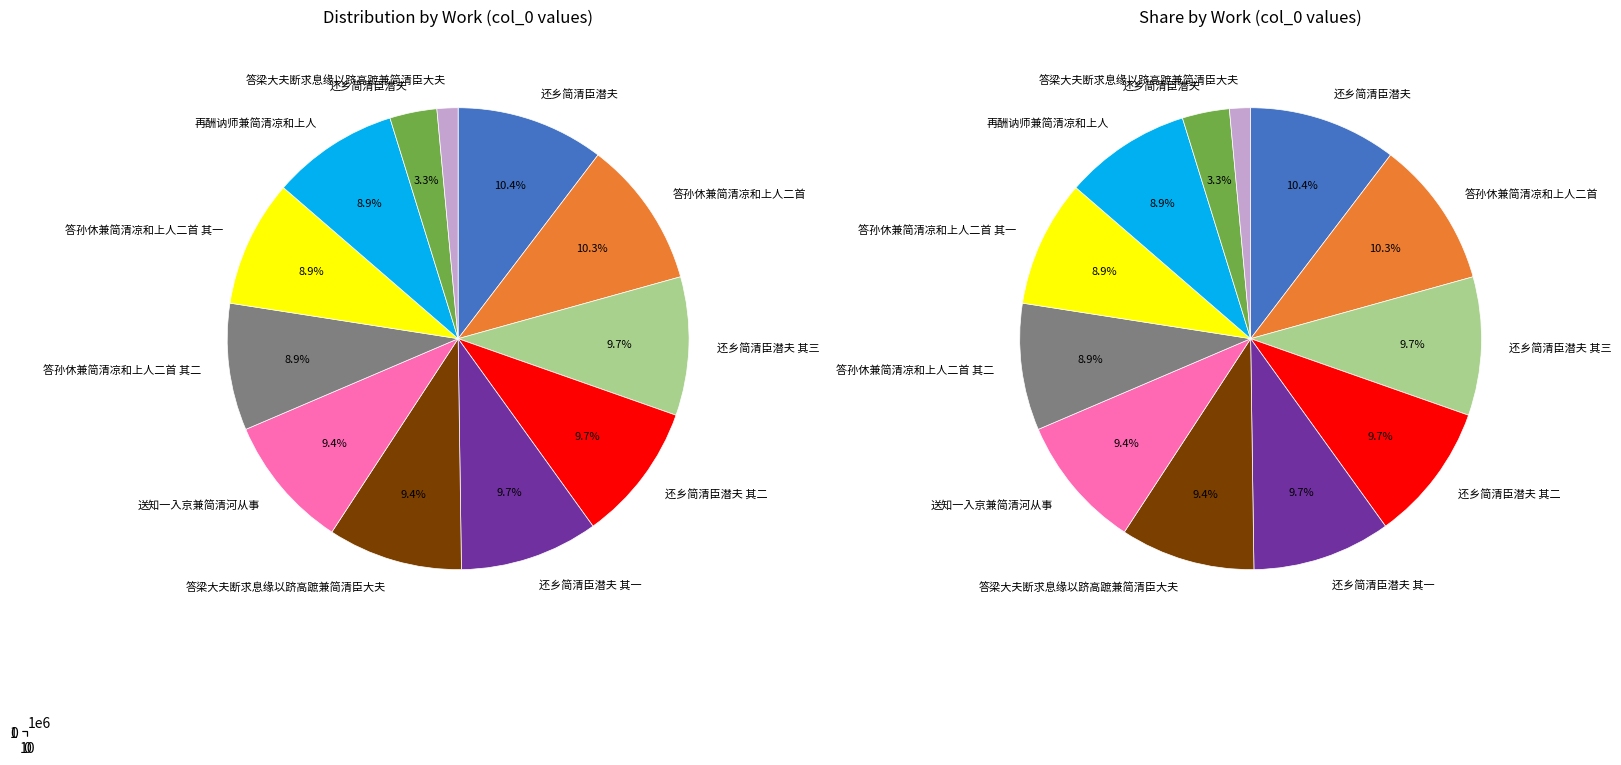

Is 再酬讷师兼简清凉和上人 the majority of the pie?

No